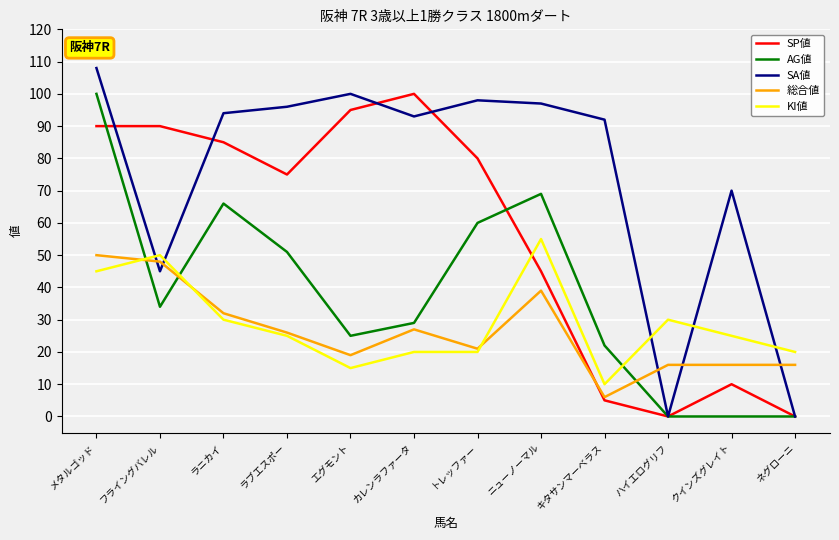

What are all the series names shown in the legend?

SP値, AG値, SA値, 総合値, KI値